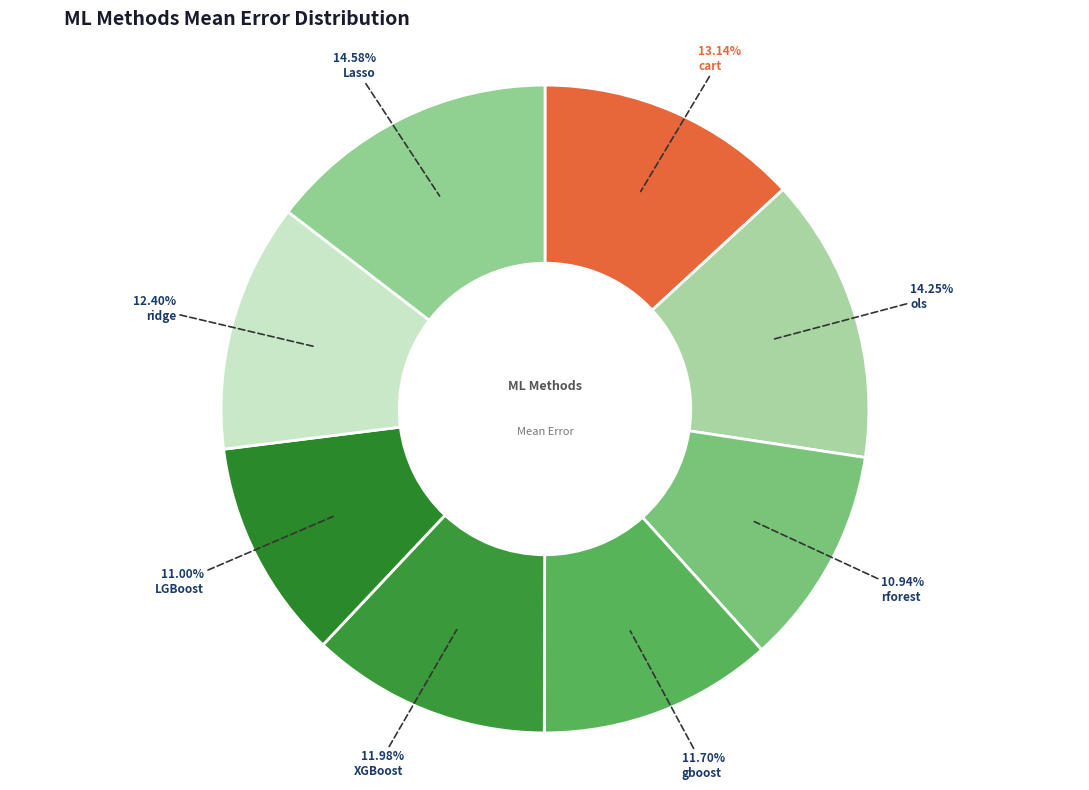

Which slice is the largest?

Lasso